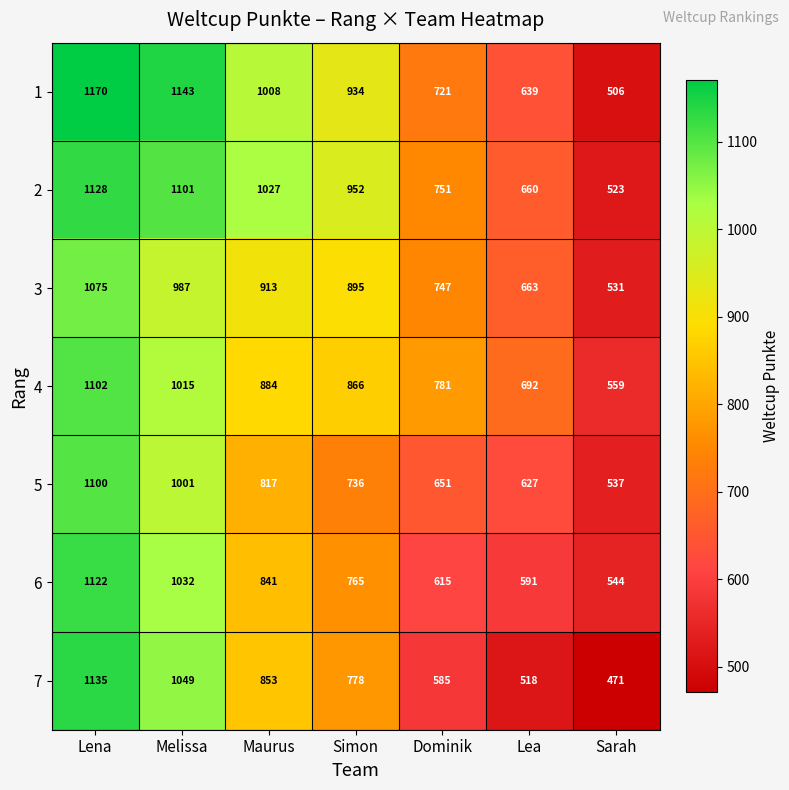

Where does the 1 series first go above 934?

Lena